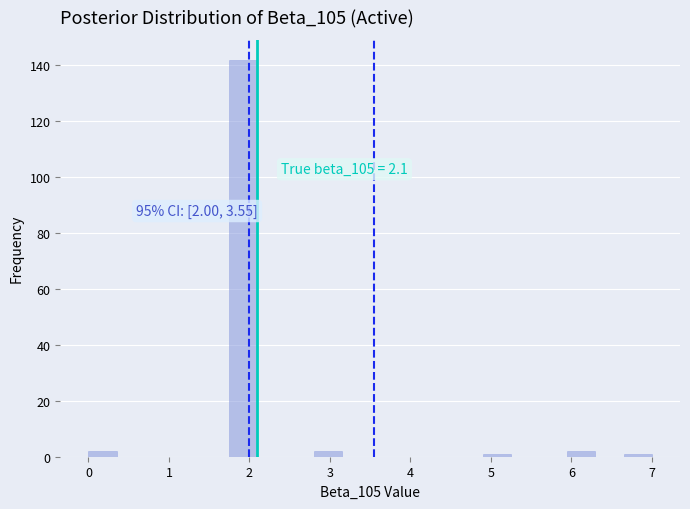

Read against the x-axis, roughly where is the centre of the tallest bar?

1.9